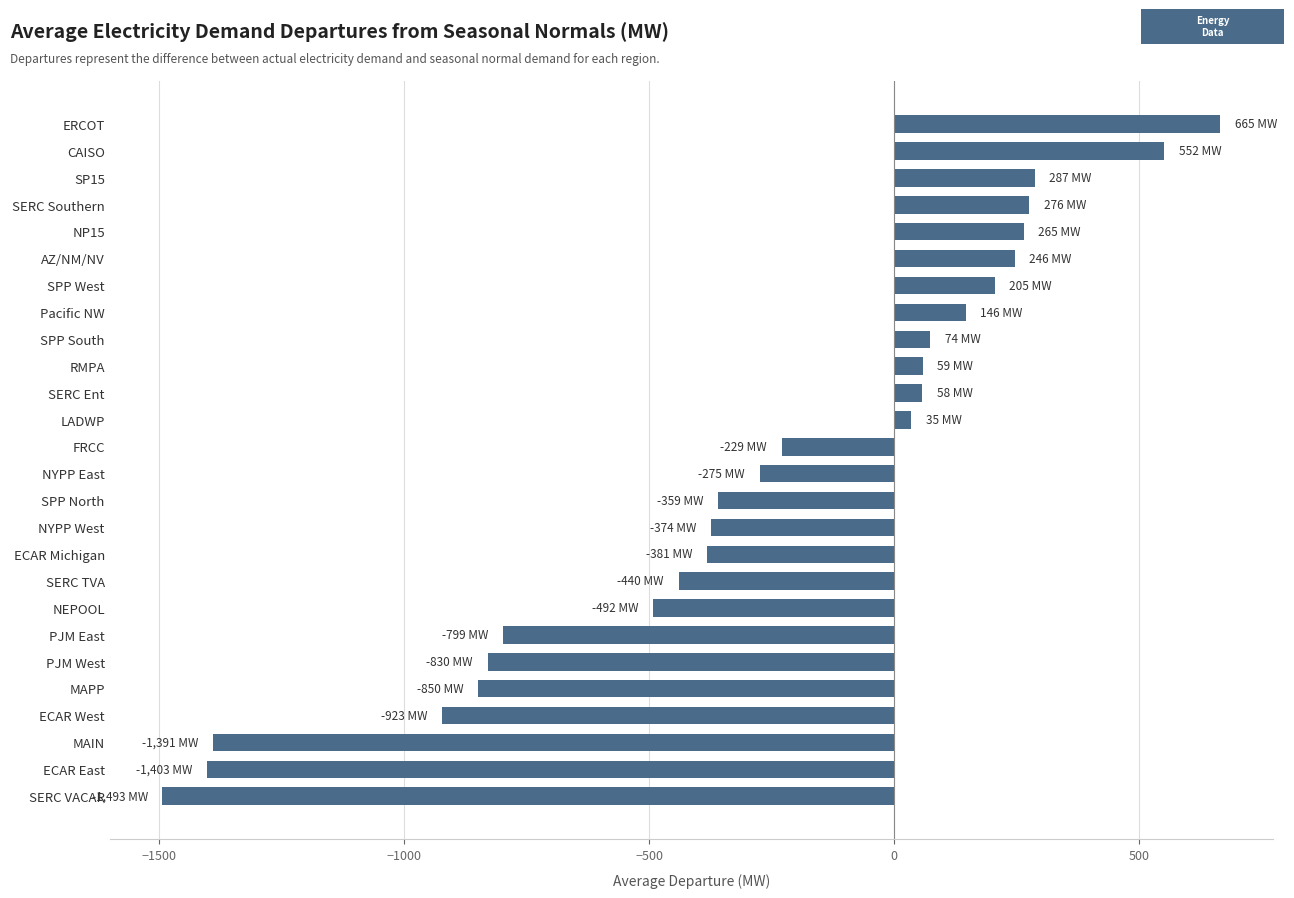

What is the smallest value displayed?

-1493.4